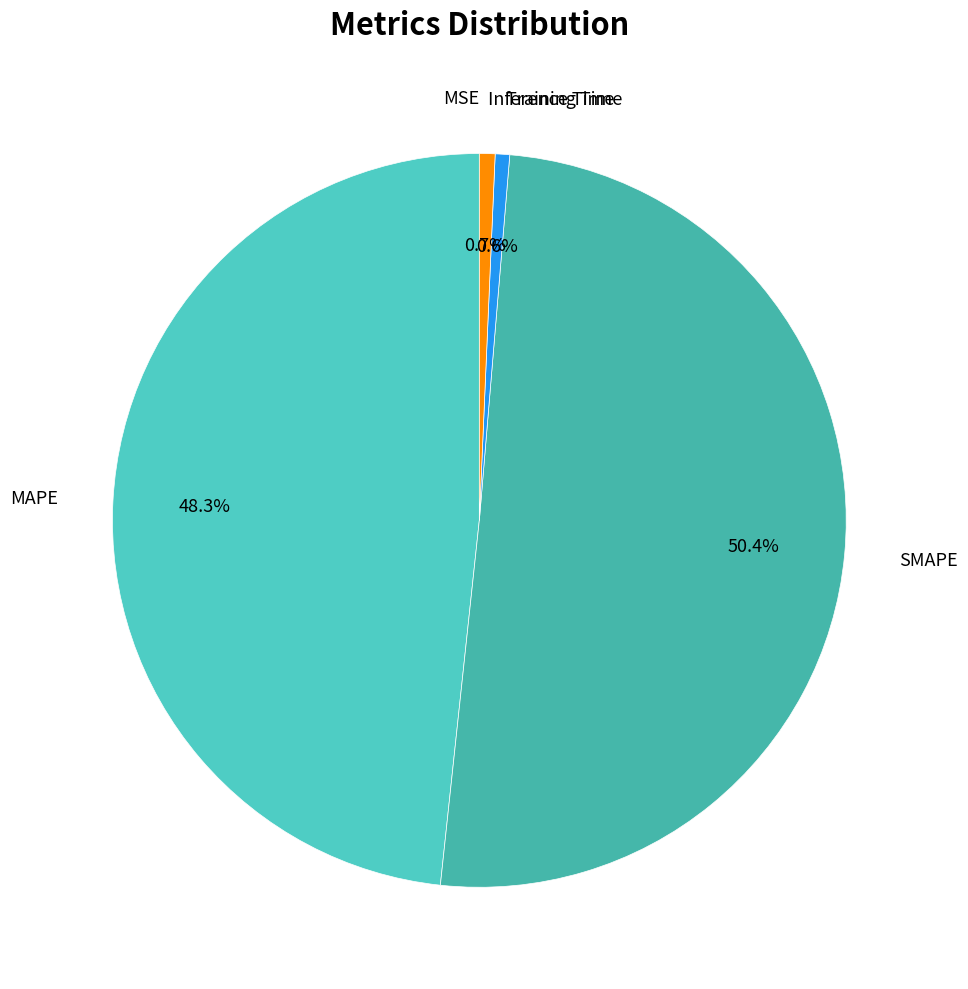

What portion of the pie excludes Inference Time?

99.3%